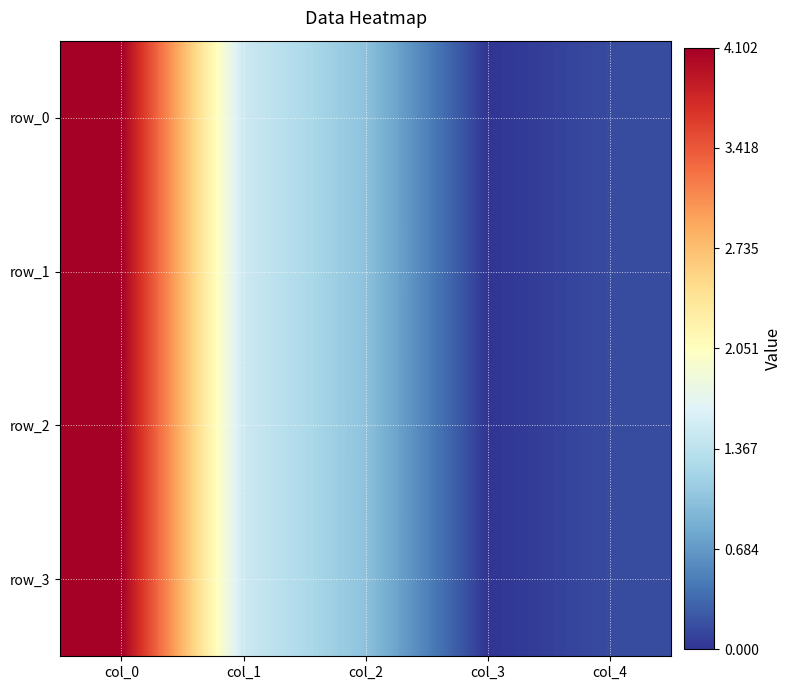

How many values in row_0 are above zero?

4